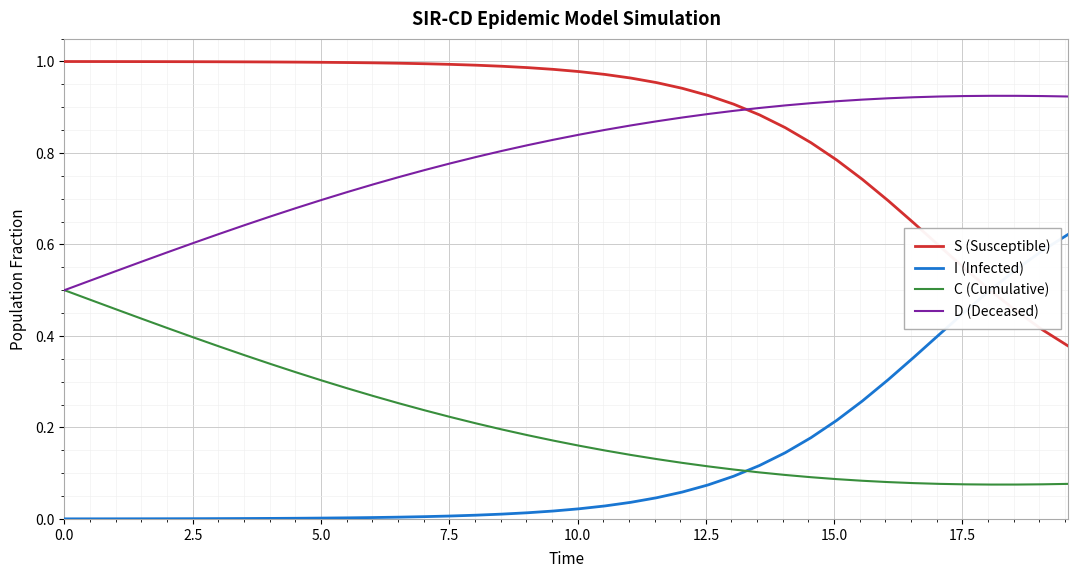

True or false: D (Deceased) and I (Infected) intersect in this chart.

False